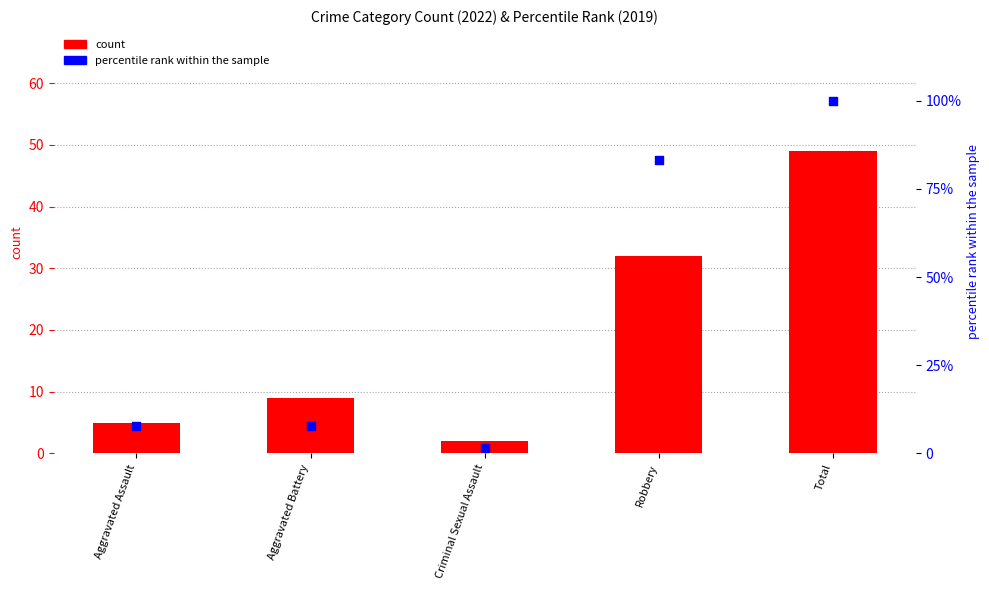

At which category is the sum across all series the highest?

Total